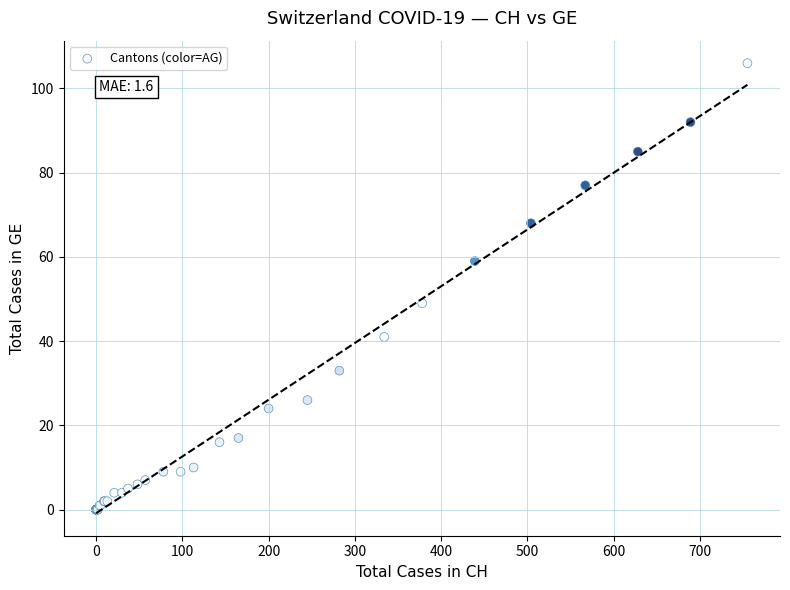

What Y value in the scatter plot is closest to 53?

49